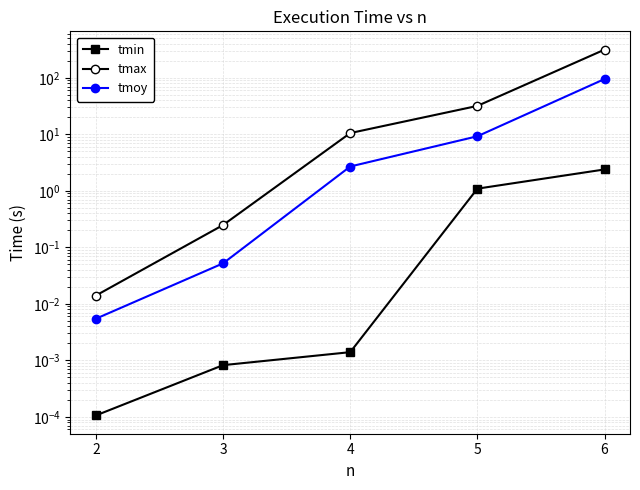

The tmoy series shows 0.0 at 2. True or false?

False